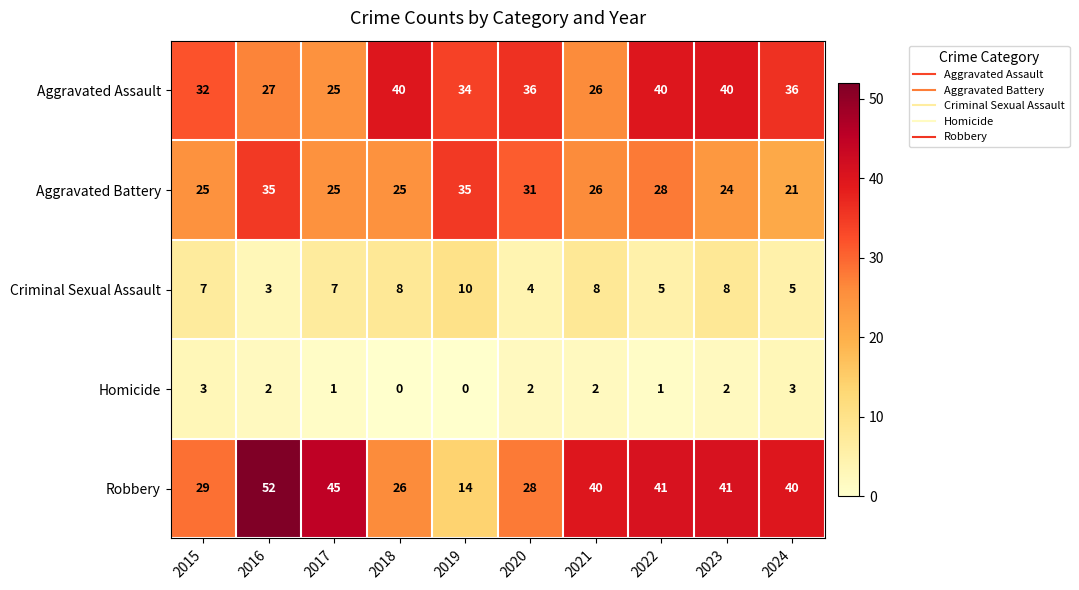

The Homicide series shows 1 at 2019. True or false?

False